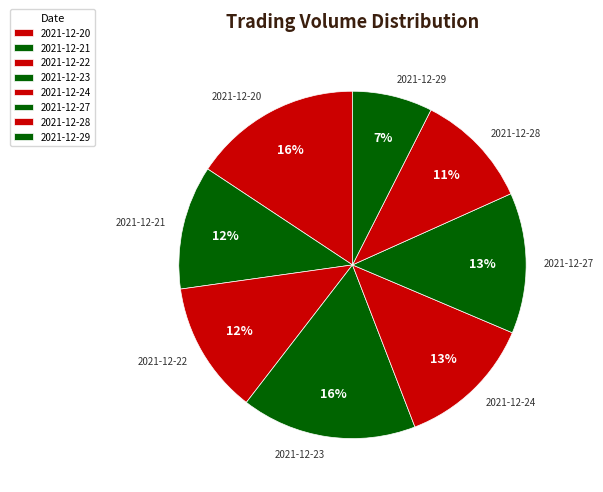

How many segments does this pie chart have?

8